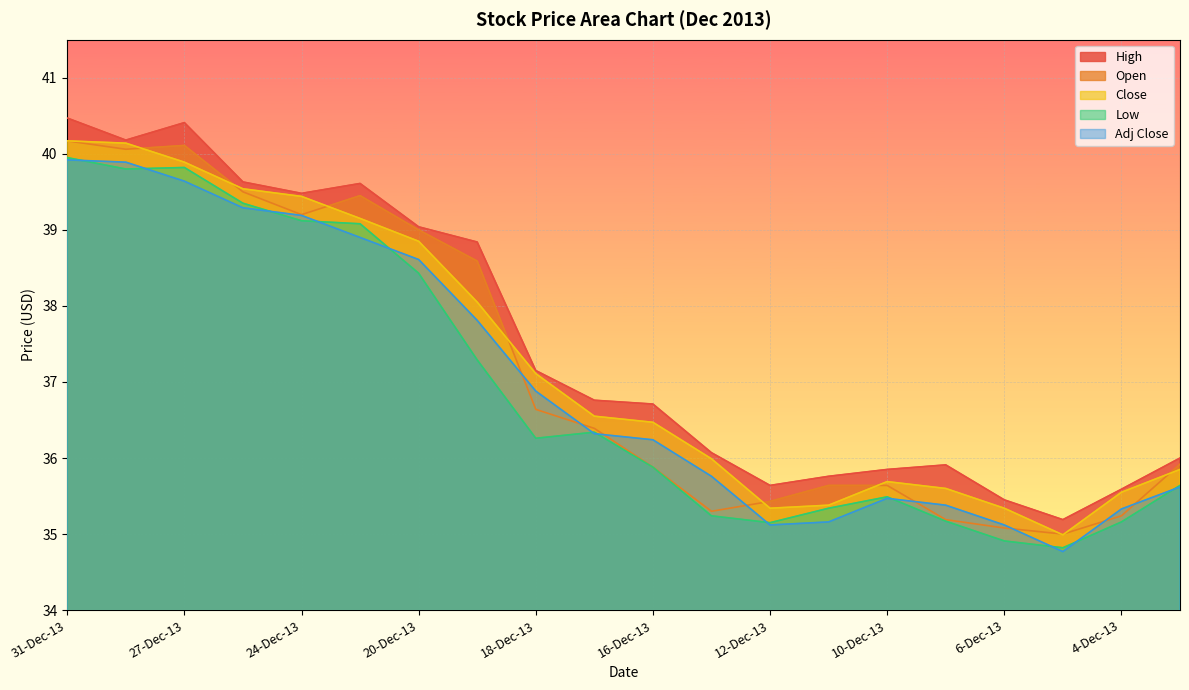

In Open, how many points are lower than both neighbors (excluding endpoints)?

4